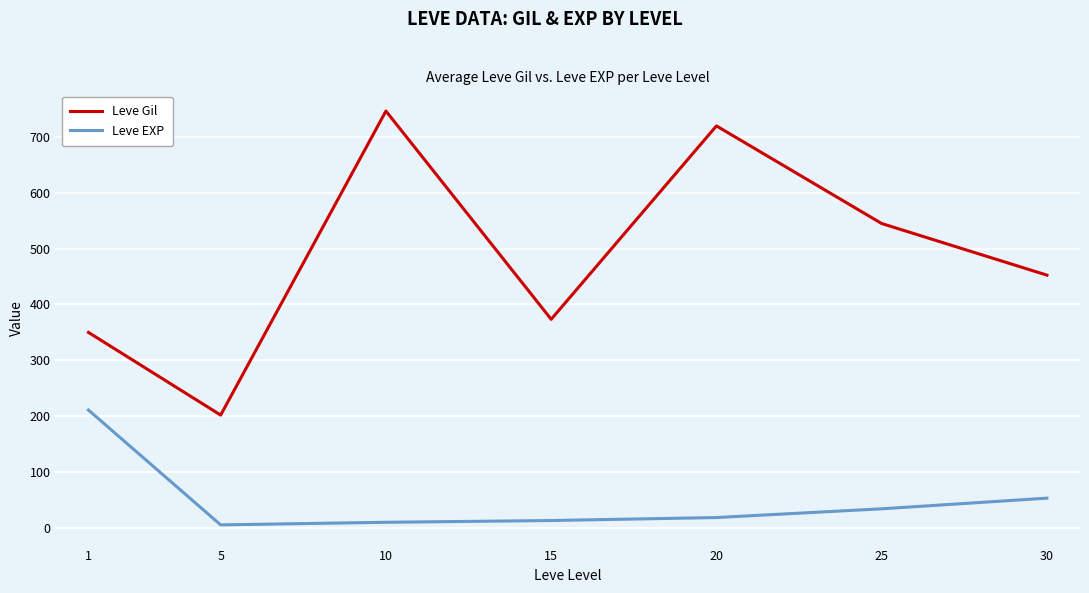

What is the difference between the maximum and second lowest values in the Leve EXP series?

201.2